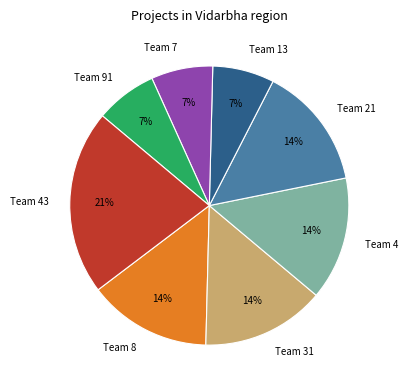

The Team 13 slice represents 7% of the pie. True or false?

True